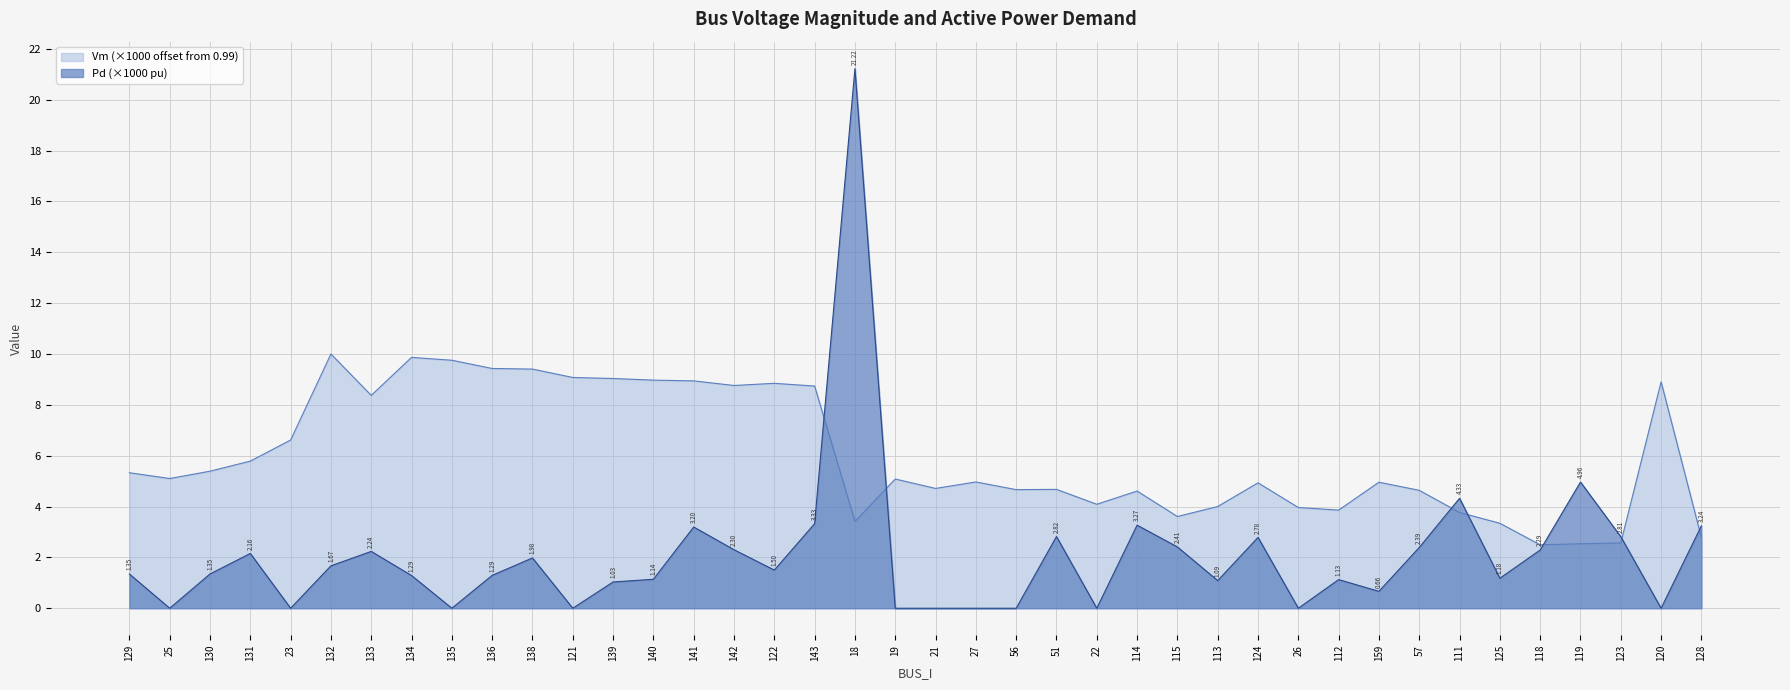

What position from the left is 123?

38